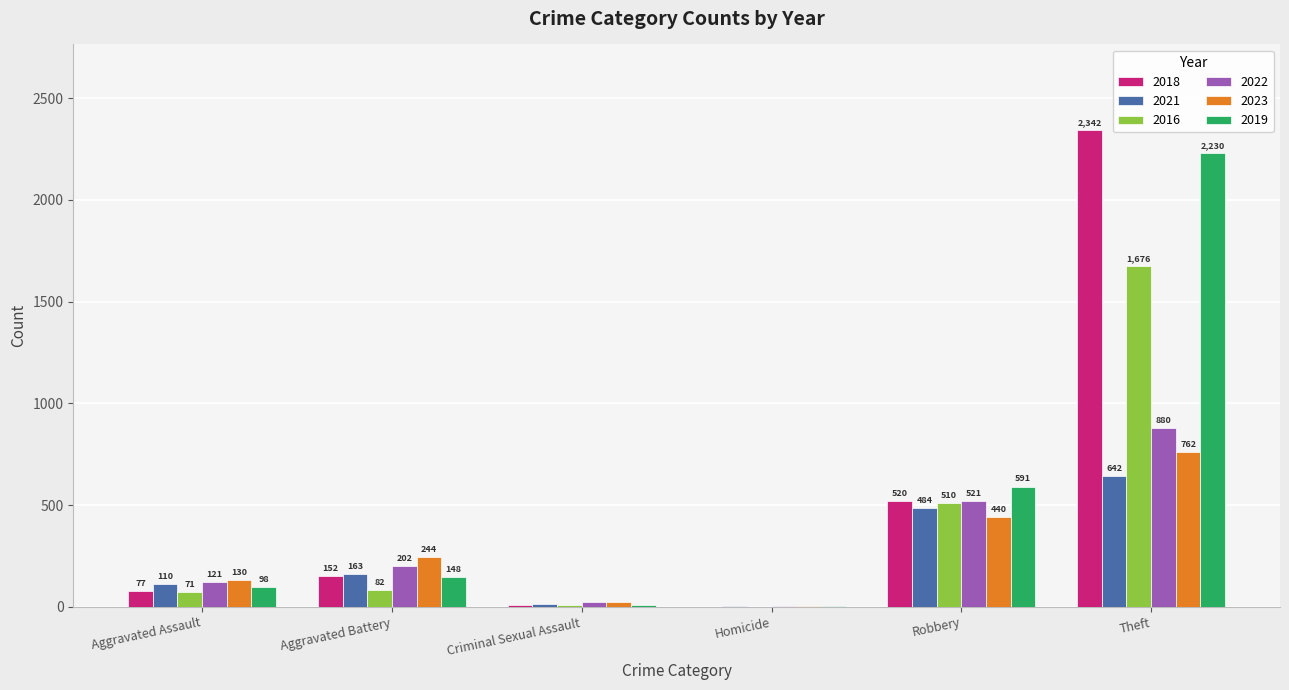

Are the bars grouped side by side (vs. stacked)?

Yes